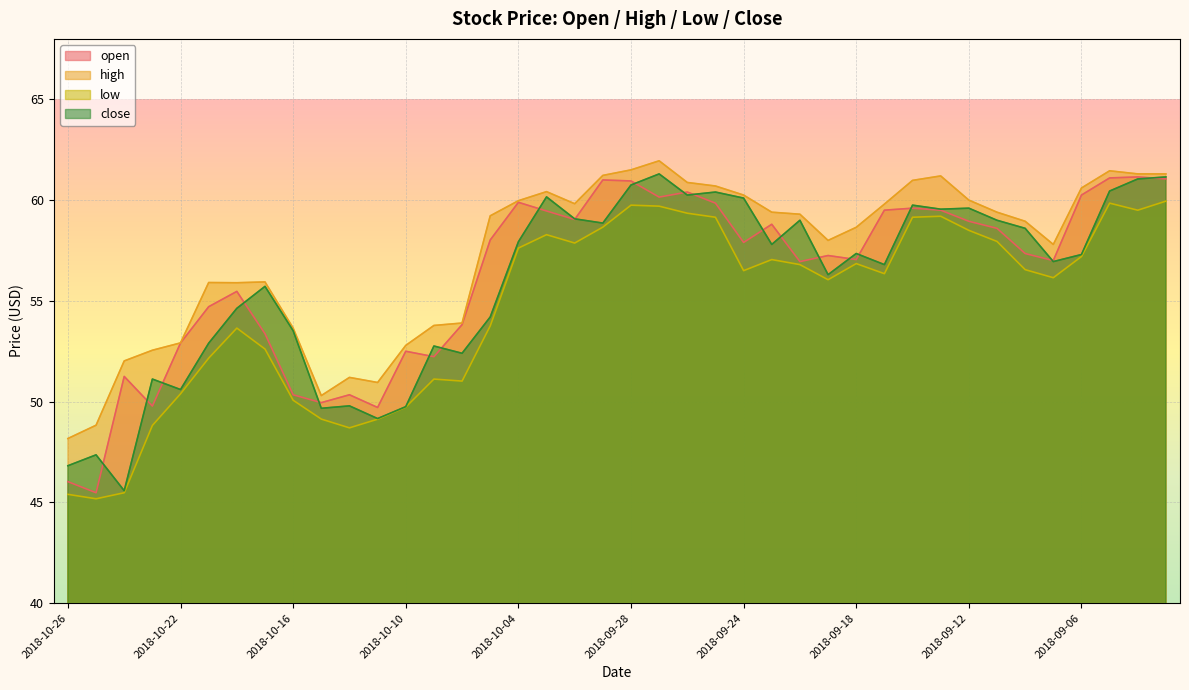

At which label does open reach its peak?

2018-09-04